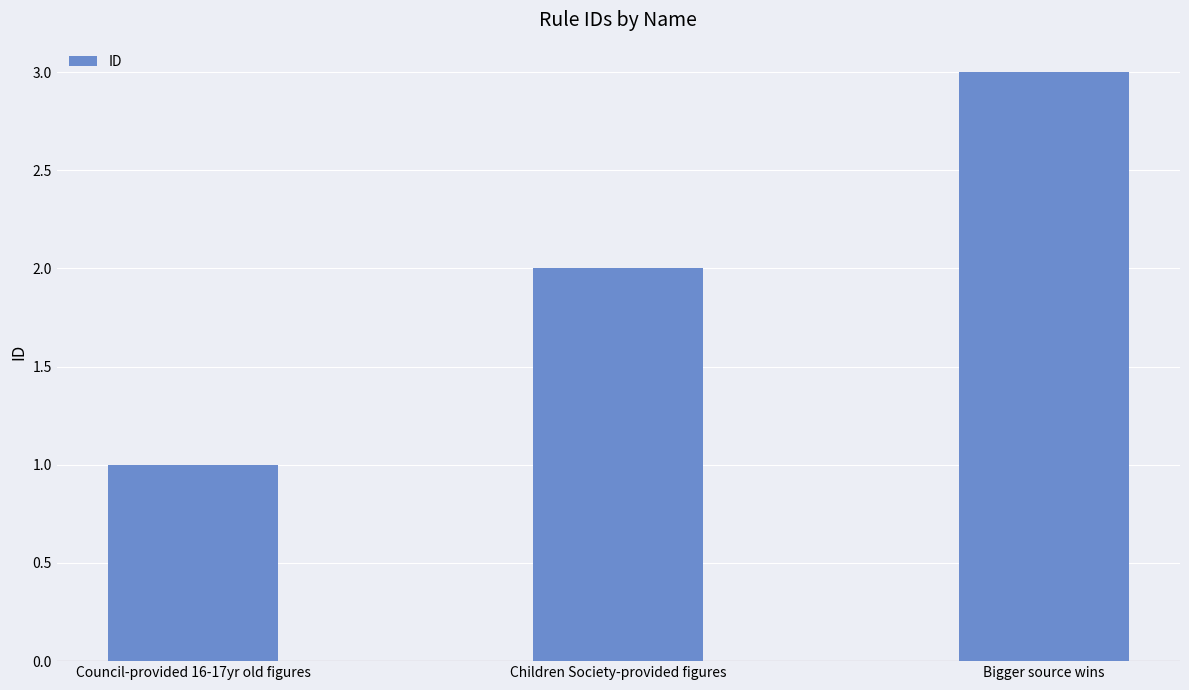

List the labels in order of value, smallest first.

Council-provided 16-17yr old figures, Children Society-provided figures, Bigger source wins